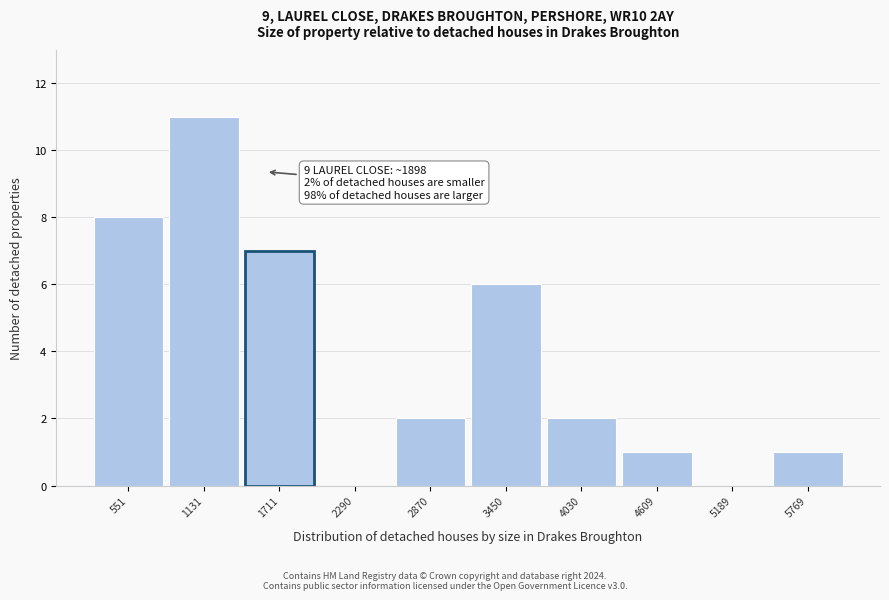

Reading left to right, extract all data points from this chart.

551=8	1131=11	1711=7	2290=0	2870=2	3450=6	4030=2	4609=1	5189=0	5769=1